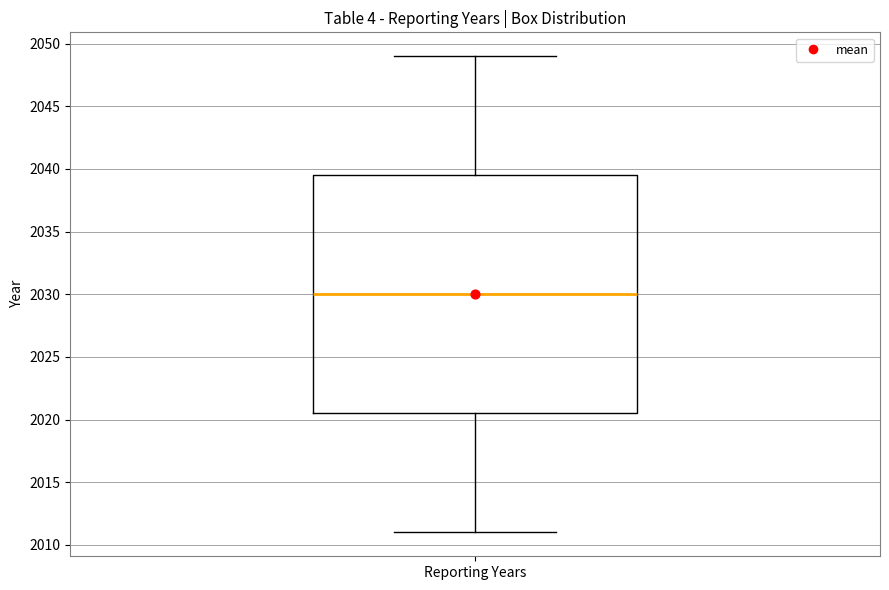

Read this box plot against the y-axis: the position of the median line, the range covered by the box, and the ends of both whiskers. The values are not printed on the chart, so give them approximately, as read against the axis.

median 2030.0, box 2020.5 to 2039.5, whiskers 2011.0 to 2049.0